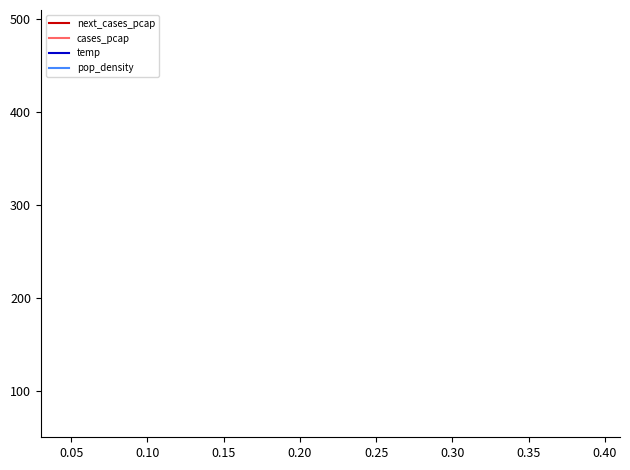

Which series has the widest spread of values?

next_cases_pcap